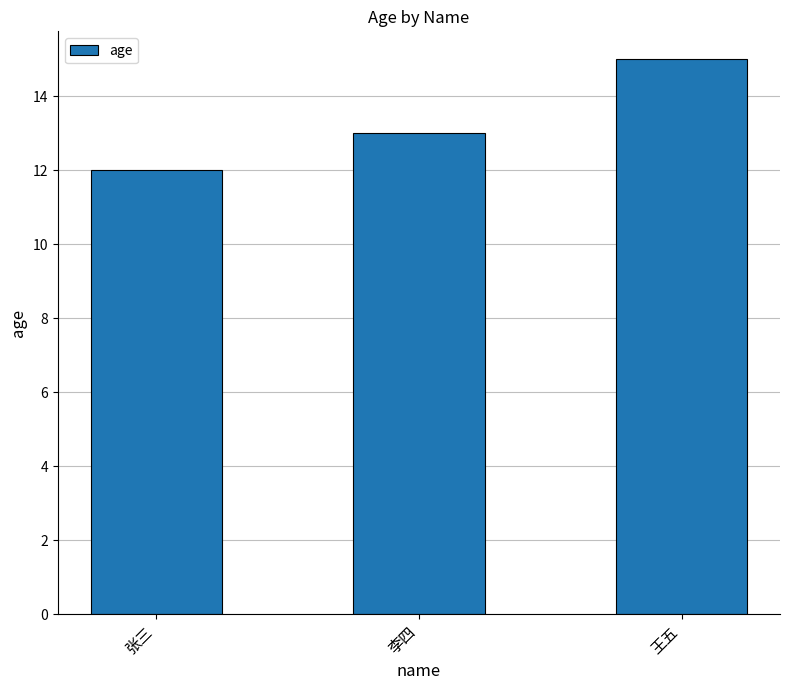

Rank the categories by value from highest to lowest.

王五, 李四, 张三